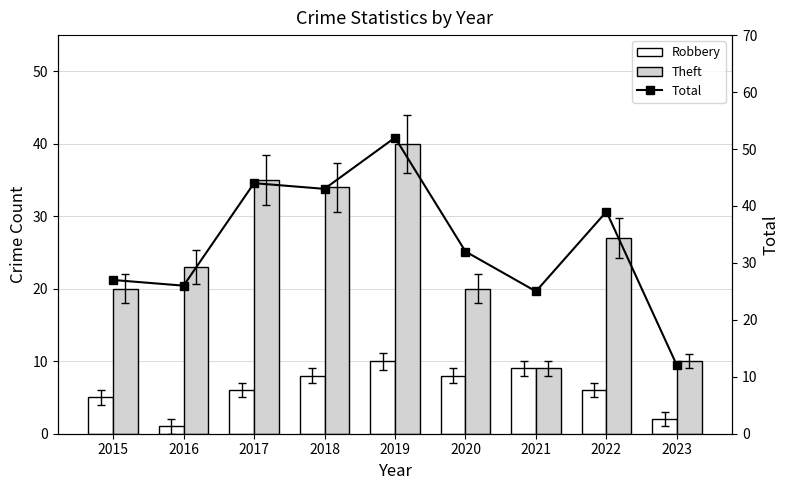

How many series are shown in this chart?

3